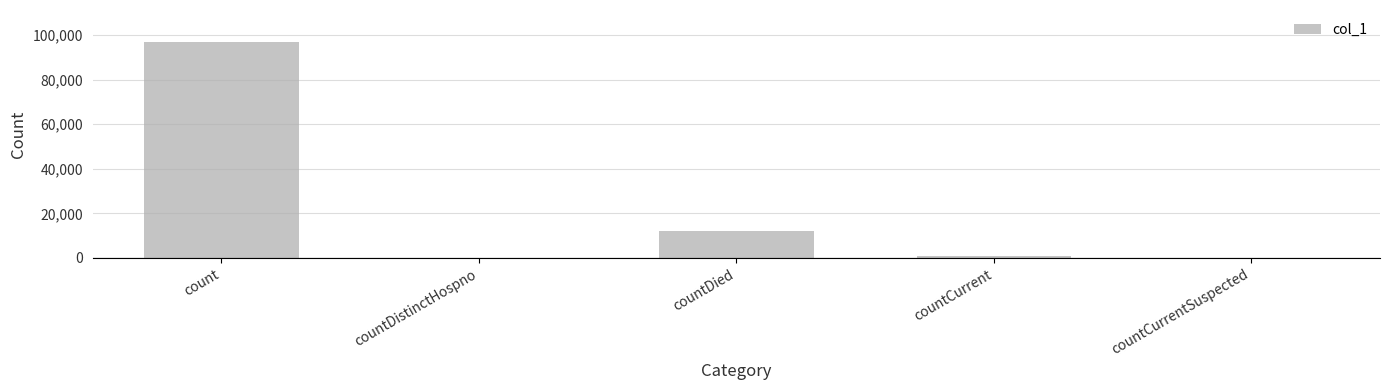

What is the maximum value shown in the chart?

96785